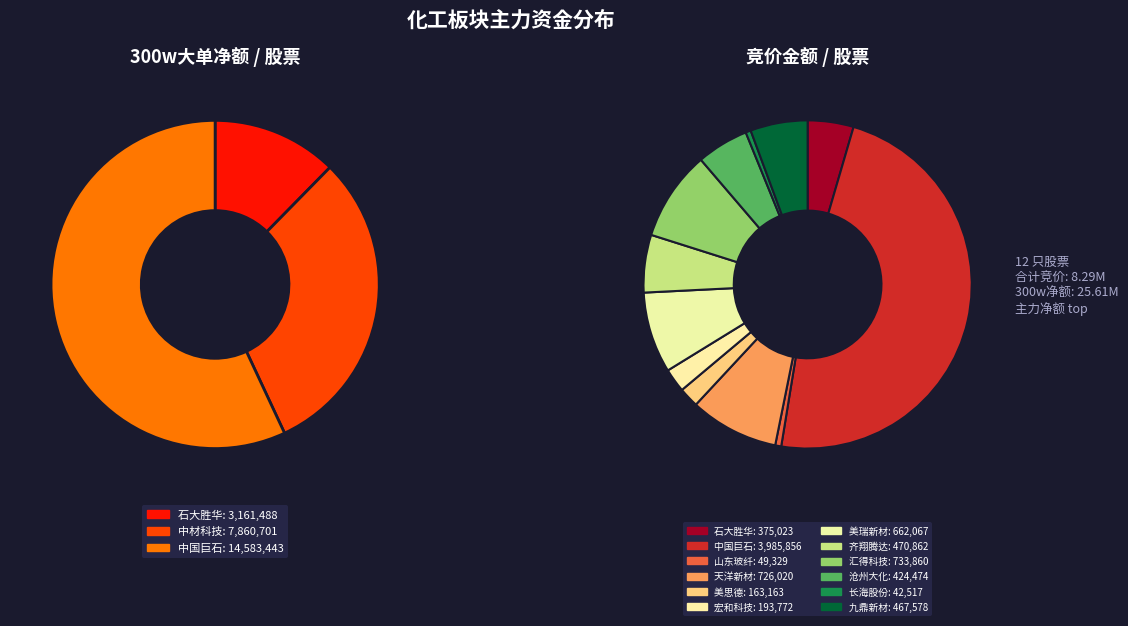

Combined, what portion of the pie is 中材科技 and 中国巨石?

87.7%